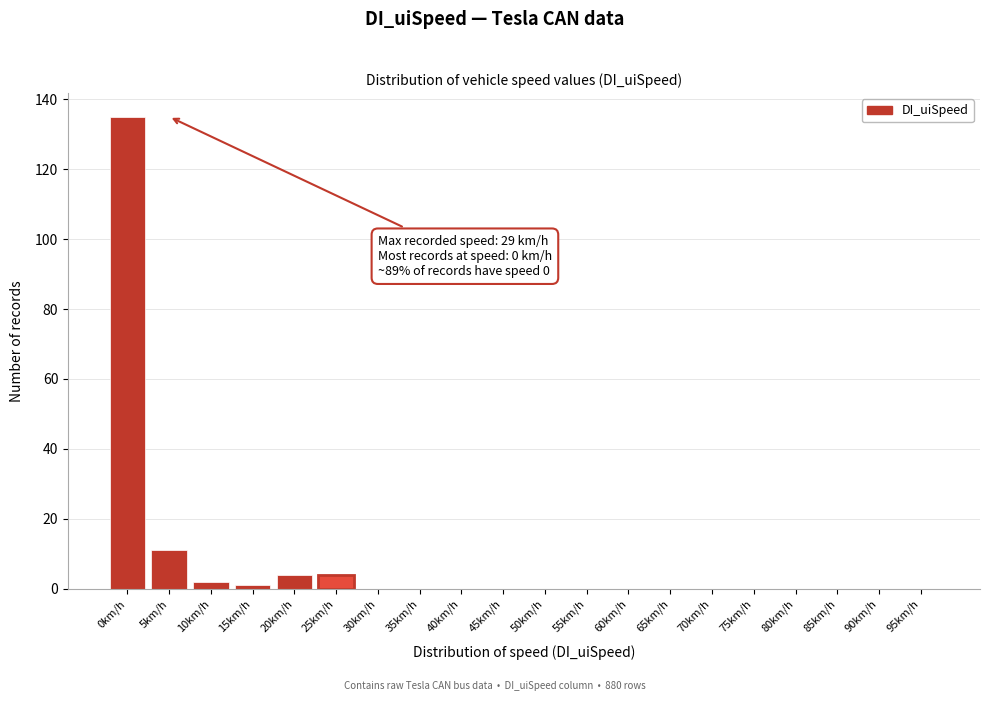

Reading left to right, transcribe all the data shown in this chart.

0km/h=135	5km/h=11	10km/h=2	15km/h=1	20km/h=4	25km/h=4	30km/h=0	35km/h=0	40km/h=0	45km/h=0	50km/h=0	55km/h=0	60km/h=0	65km/h=0	70km/h=0	75km/h=0	80km/h=0	85km/h=0	90km/h=0	95km/h=0